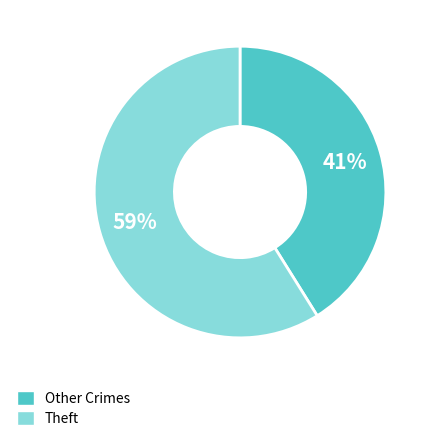

To the nearest percent, what percentage of the pie is Theft?

59%